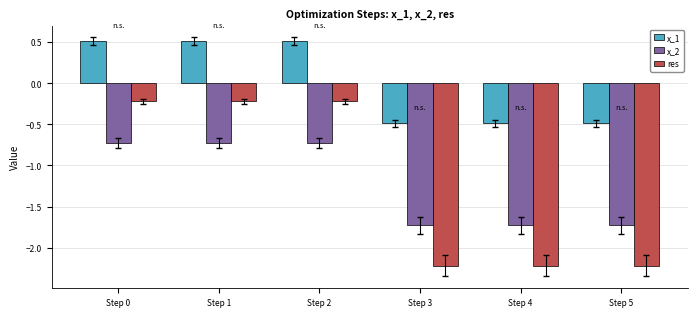

Reading left to right, transcribe all the data shown in this chart.

x_1: 0.5	0.5	0.5	-0.5	-0.5	-0.5
x_2: -0.7	-0.7	-0.7	-1.7	-1.7	-1.7
res: -0.2	-0.2	-0.2	-2.2	-2.2	-2.2